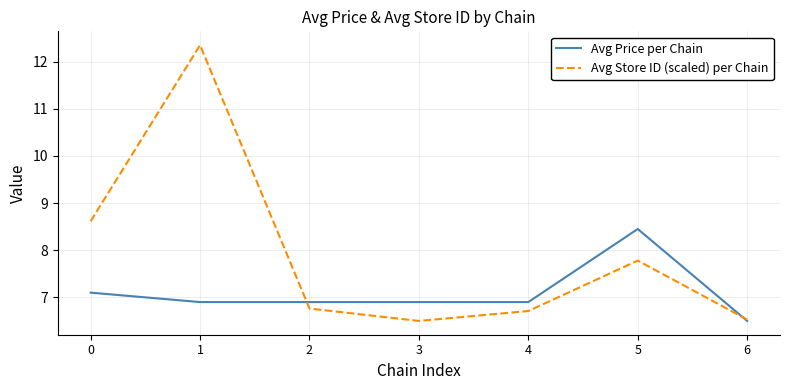

True or false: Avg Price per Chain and Avg Store ID (scaled) per Chain intersect in this chart.

True